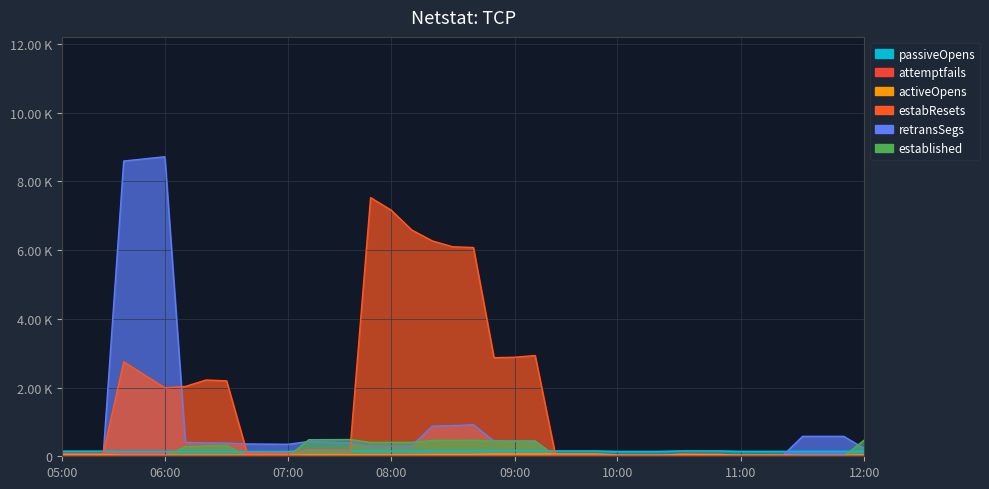

In activeOpens, how many points are higher than both neighbors (excluding endpoints)?

5